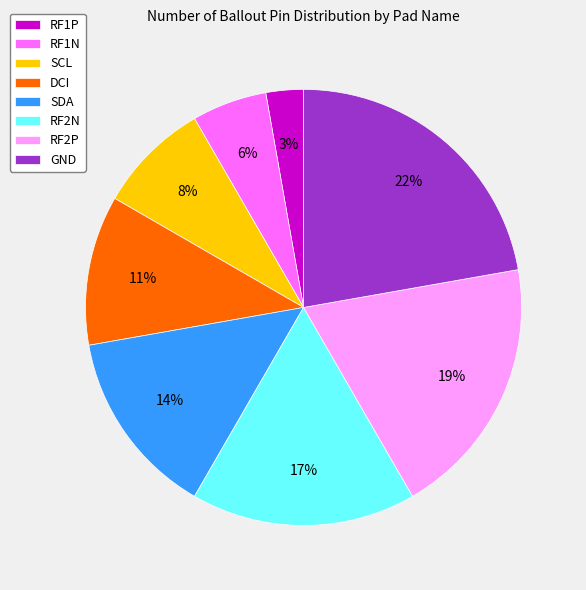

What is the ratio of the value at DCI to the value at RF2P?

0.6